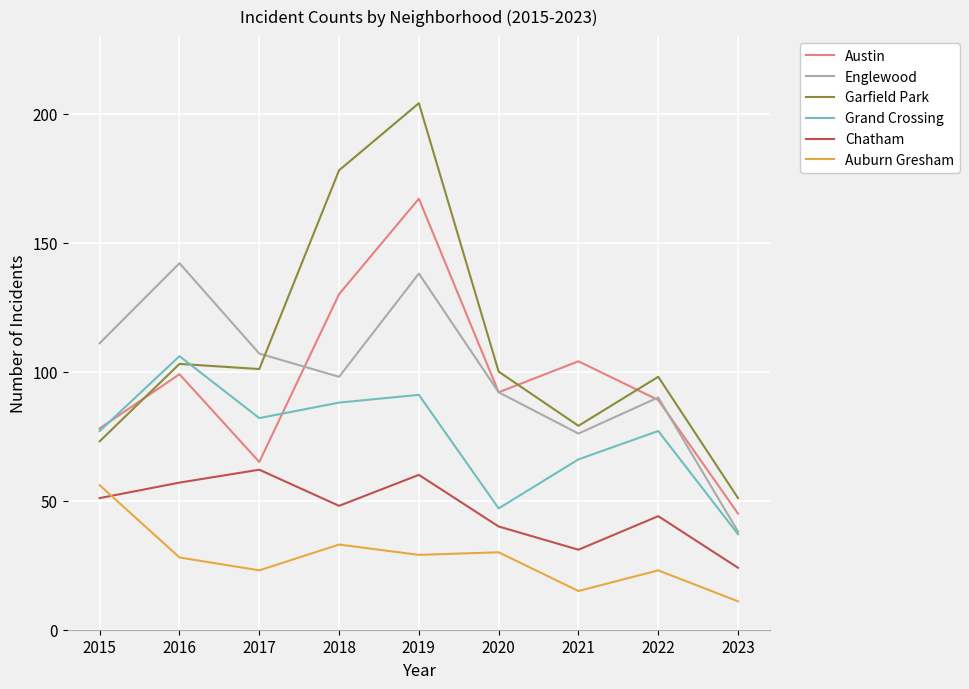

True or false: Auburn Gresham has a value of 30 at 2020.

True